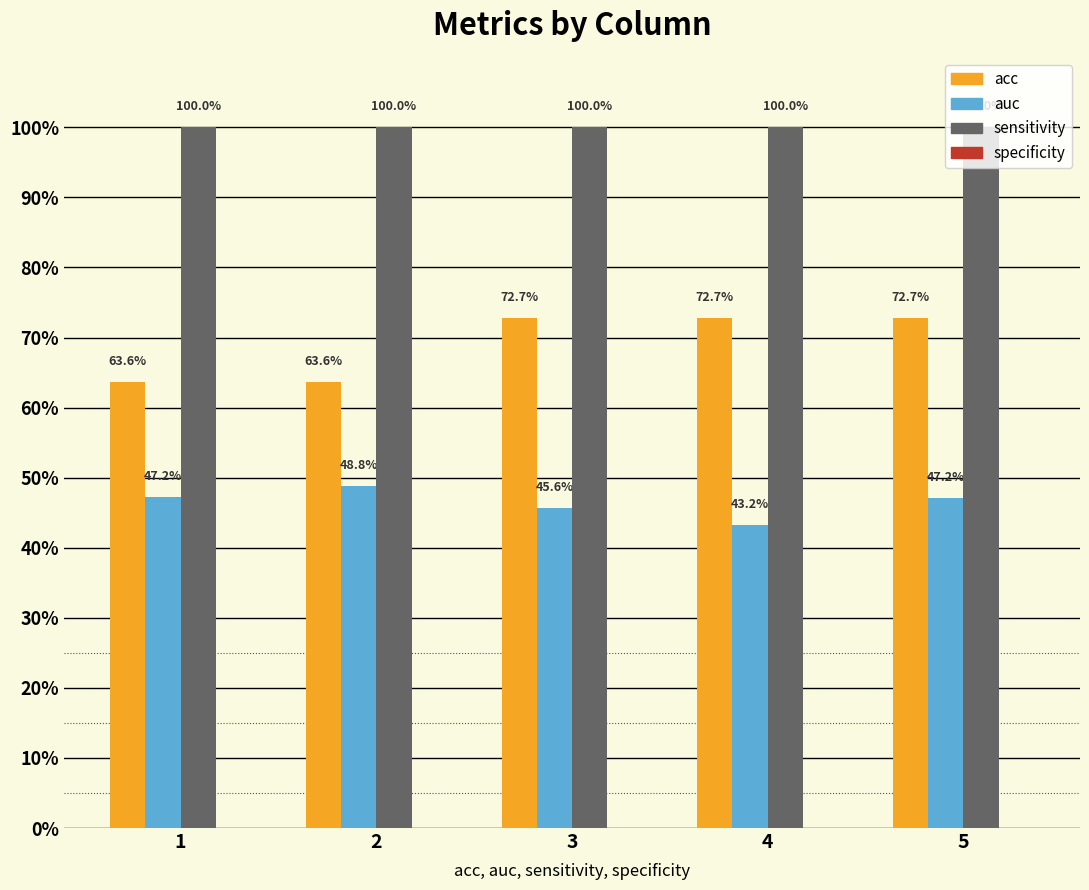

Are the bars grouped side by side (vs. stacked)?

Yes